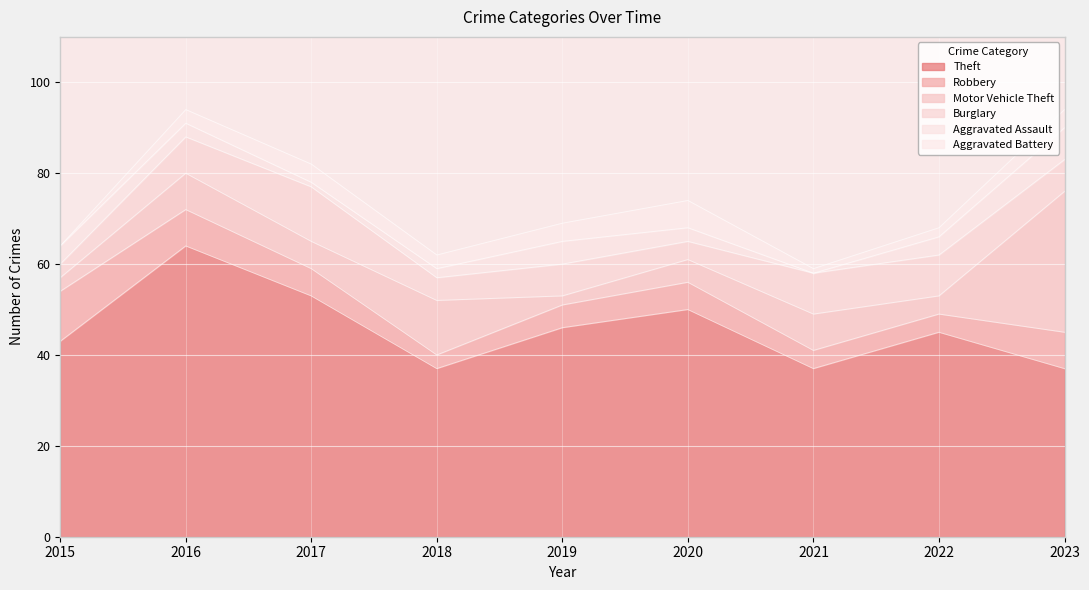

At which category does the chart reach its minimum across all series?

2021